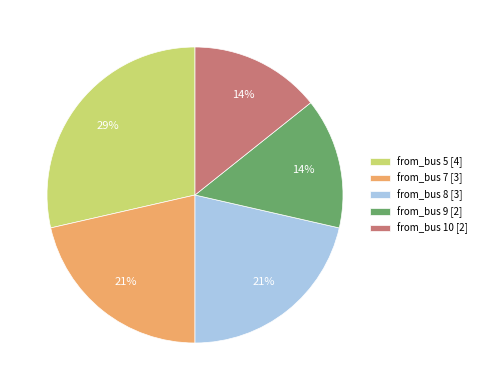

Count the number of slices in the pie.

5